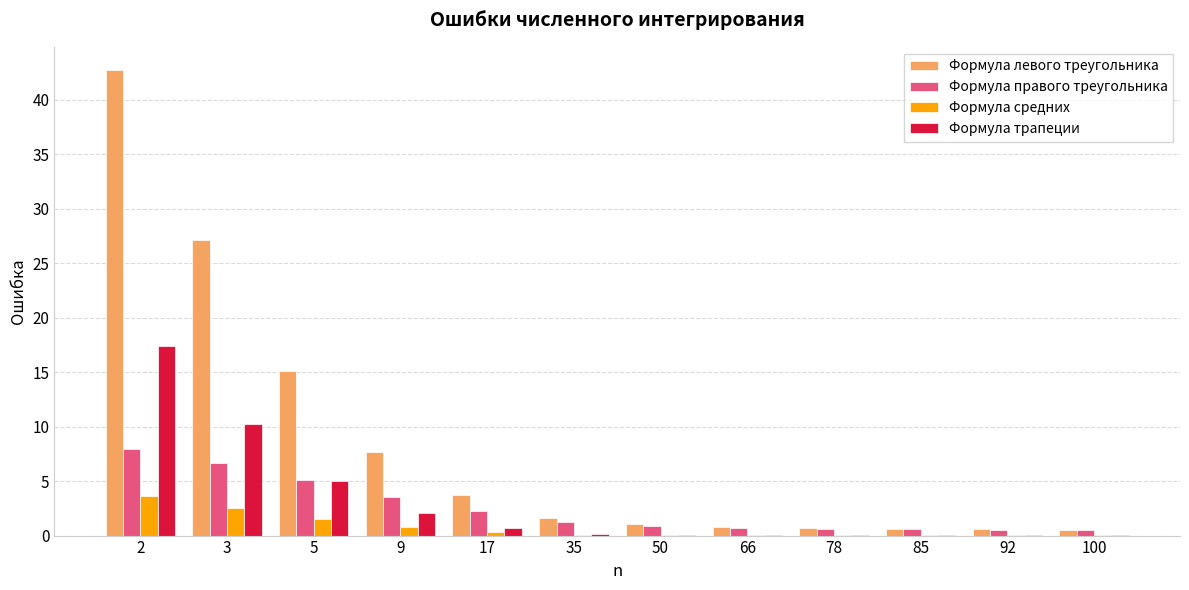

Is it true that Формула правого треугольника equals 6.6 at 3?

True